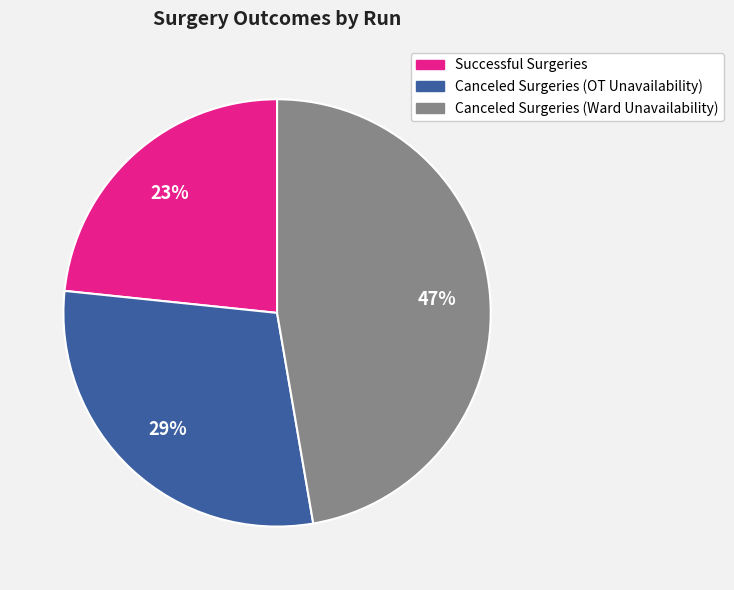

To the nearest percent, what is the average slice percentage?

33%